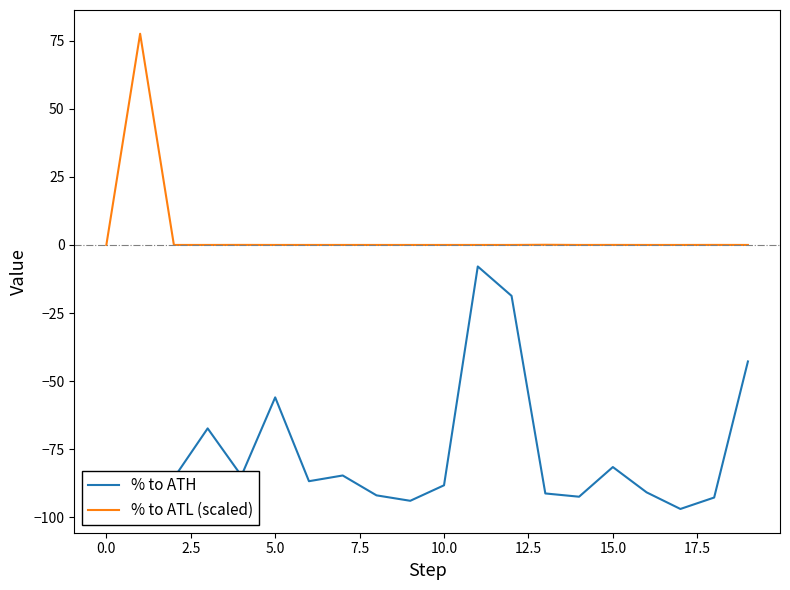

List the series in order of their overall mean, highest first.

% to ATL (scaled), % to ATH